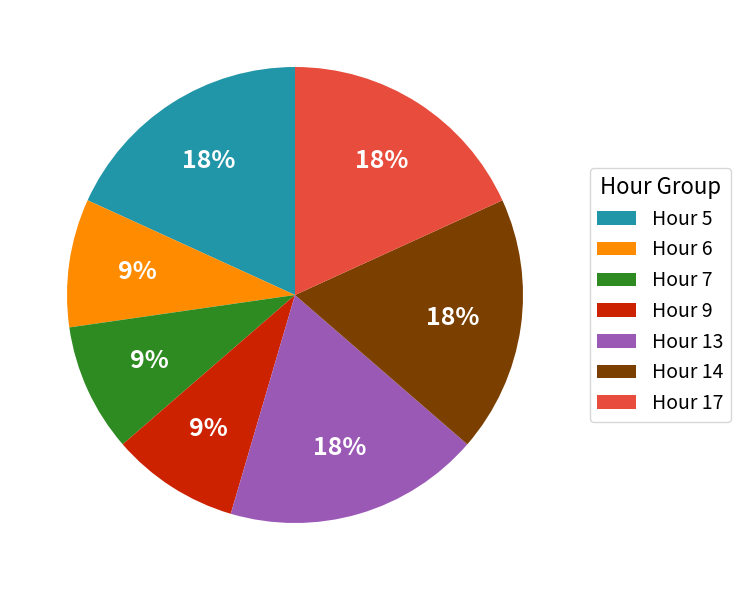

True or false: Hour 7 accounts for 9% of the total.

True